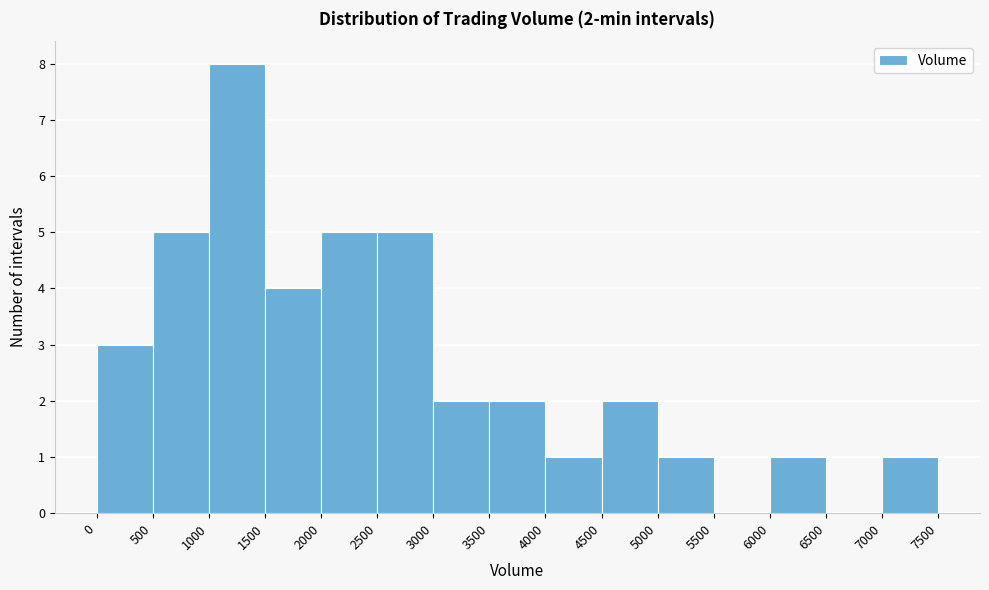

Over which range of the x-axis is the bar tallest?

1000 to 1500